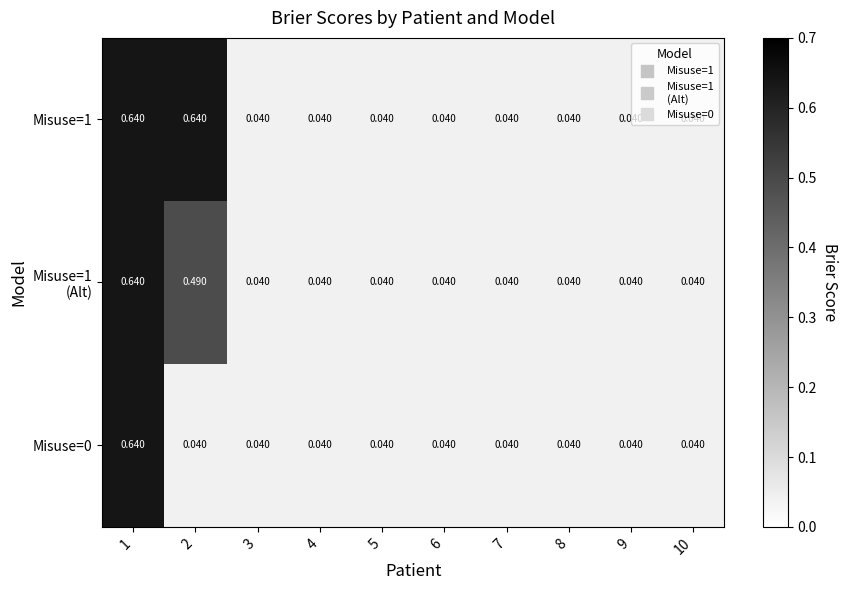

Rank the series by their maximum value, from highest to lowest.

Misuse=1, Misuse=1 (Alt), Misuse=0